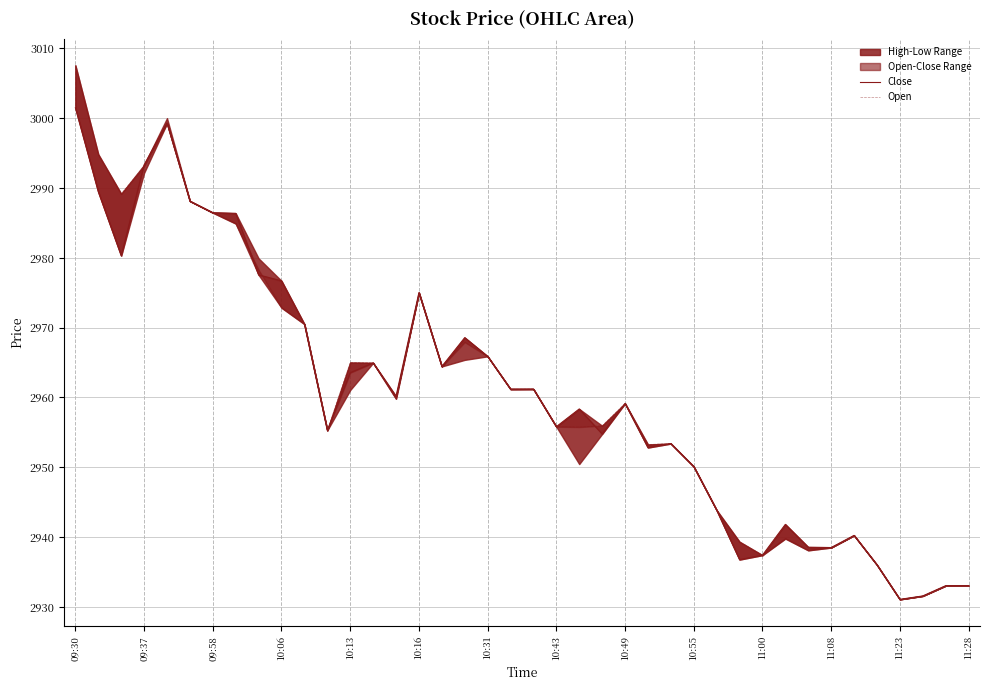

What is the sum of all Close values?

118416.1